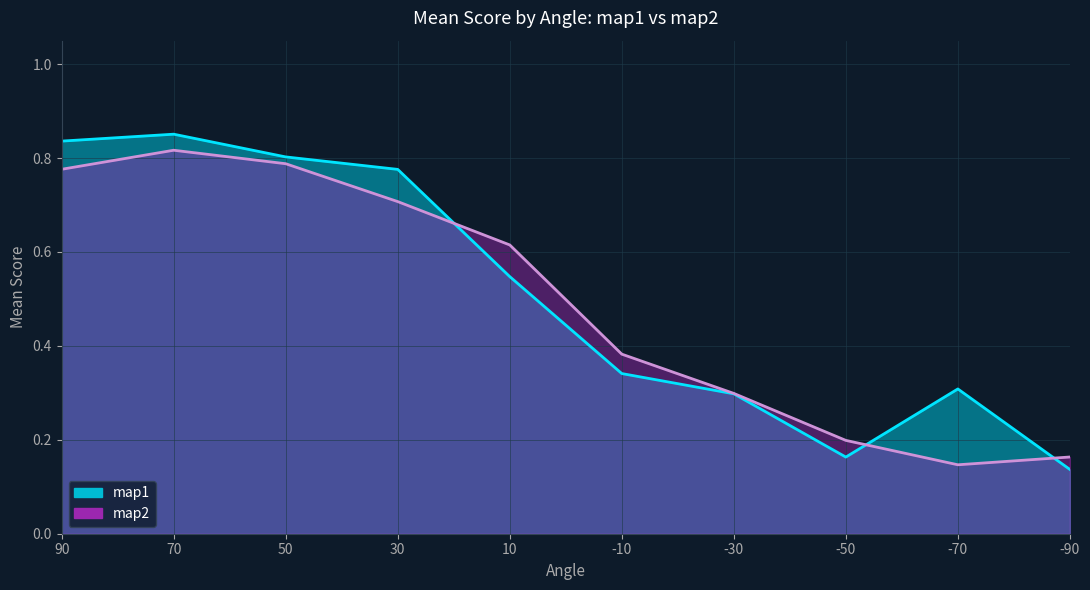

What is the lowest value of the map1 series?

0.1